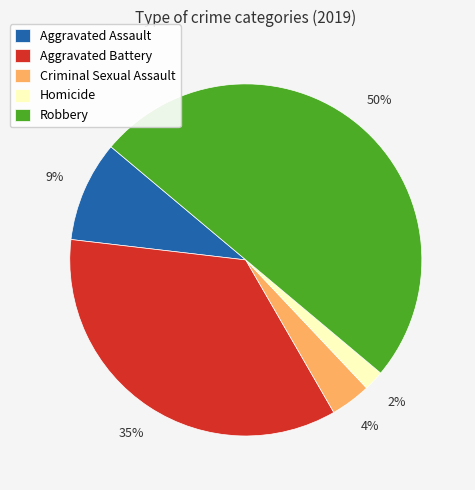

True or false: Aggravated Assault accounts for 9% of the total.

True